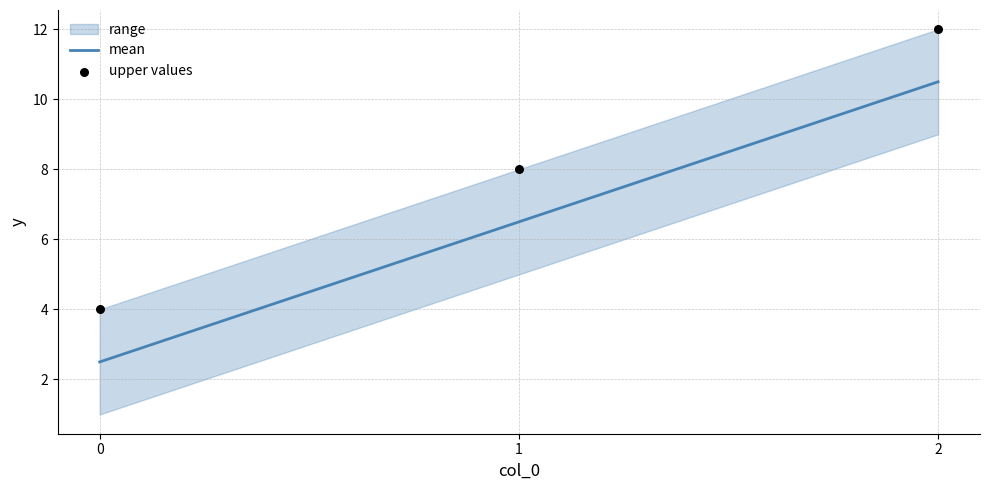

Which series has the largest total across all categories?

upper values